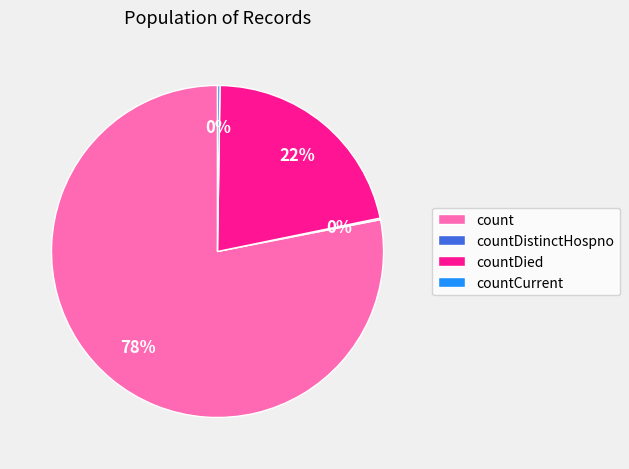

To the nearest percent, what is the average slice percentage?

25%